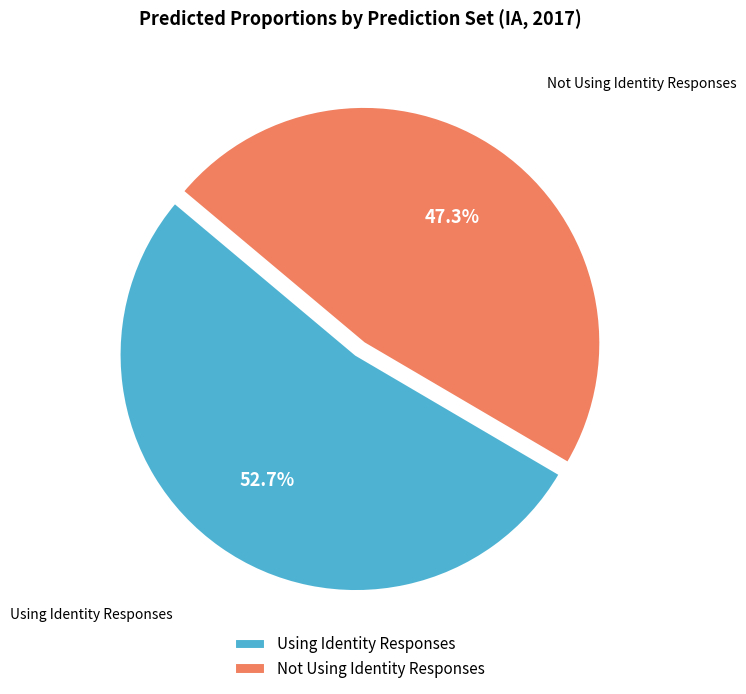

Is it true that Using Identity Responses is 53% of the pie?

True